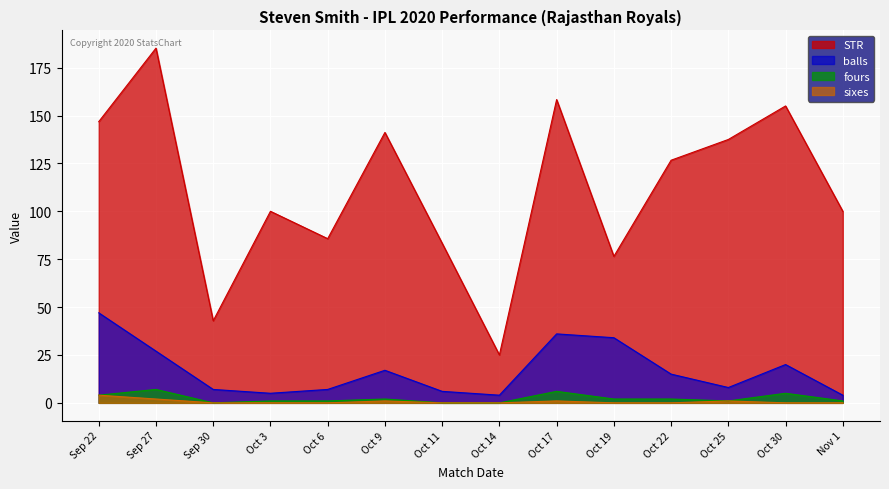

How many data points in fours are less than 2?

7